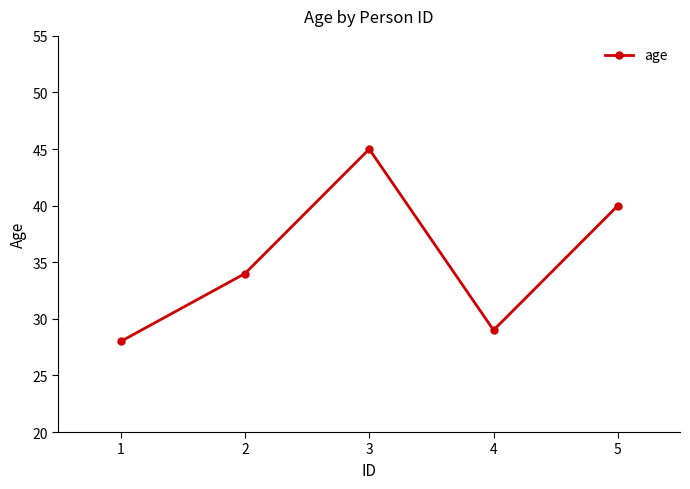

How many distinct data groups are displayed?

1